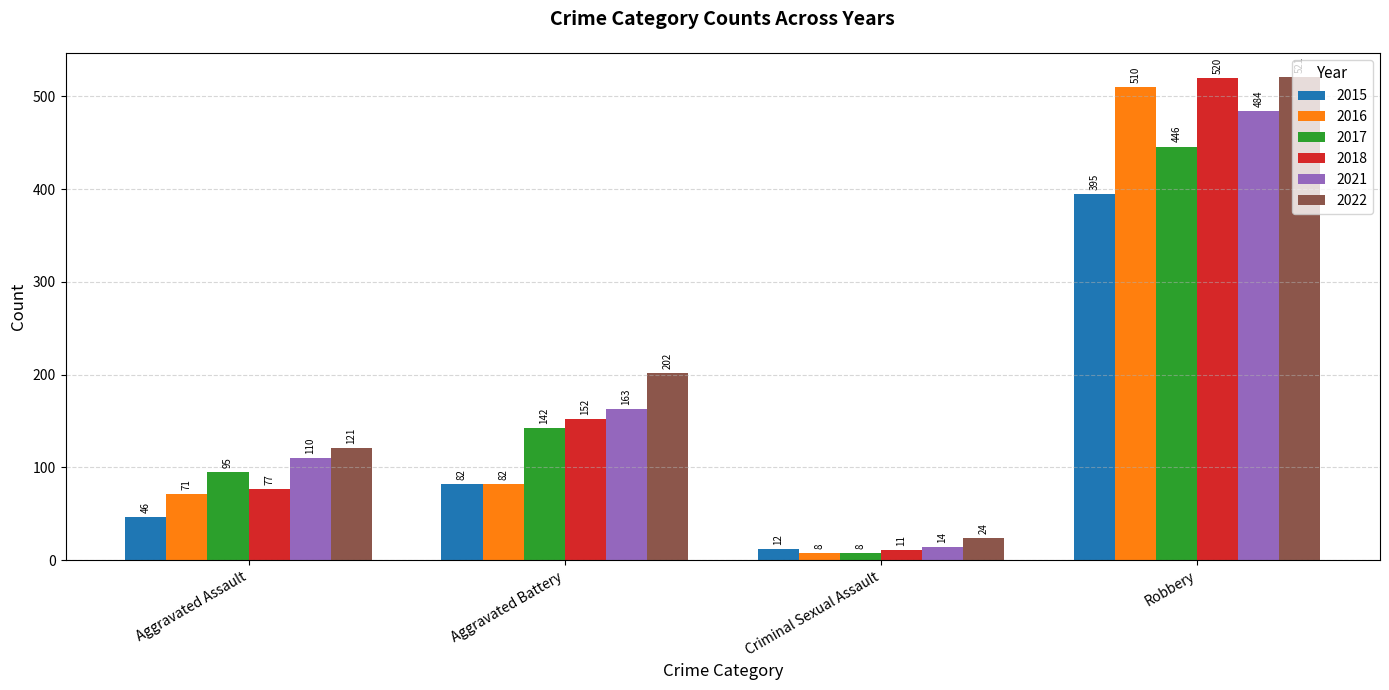

Between Criminal Sexual Assault and Robbery, which series saw the biggest shift?

2018